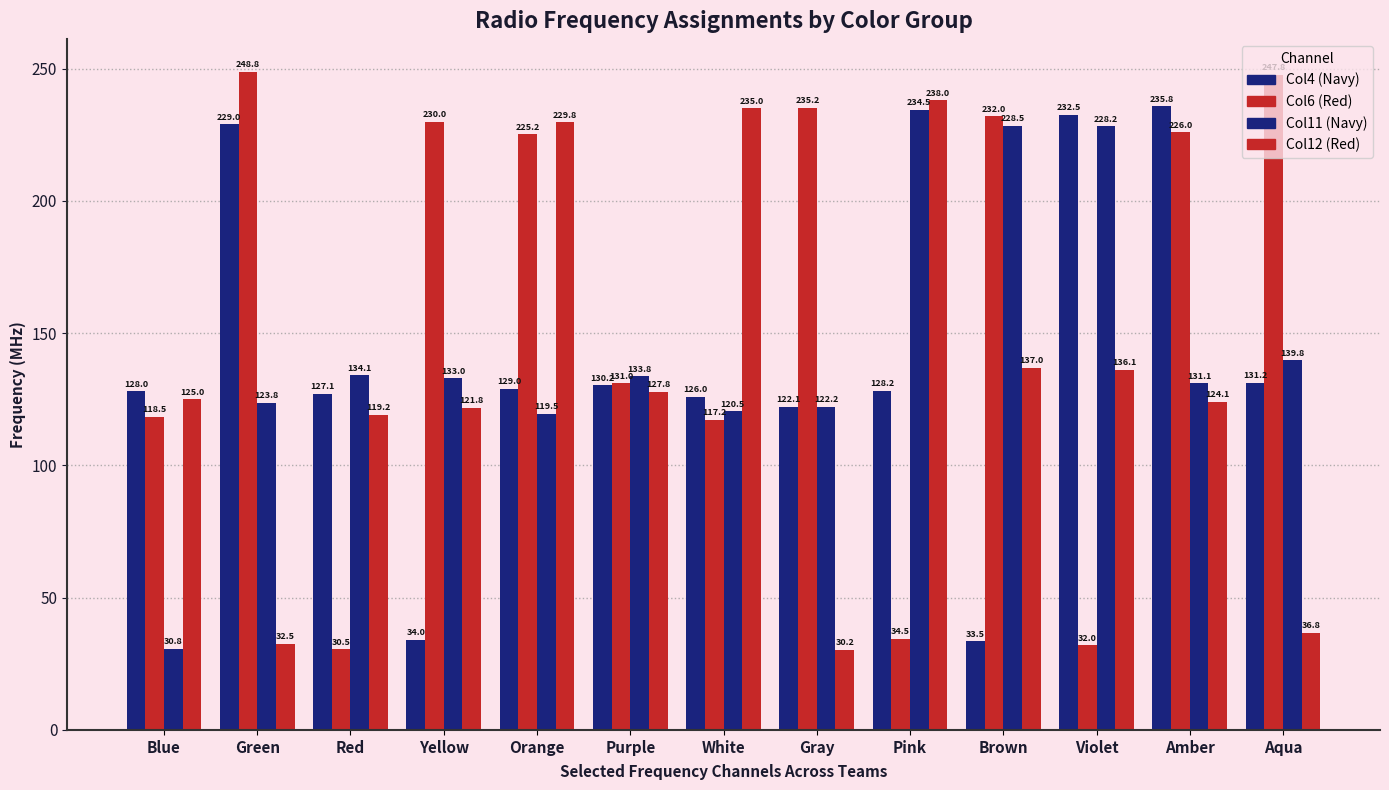

Does the chart contain any negative values?

No